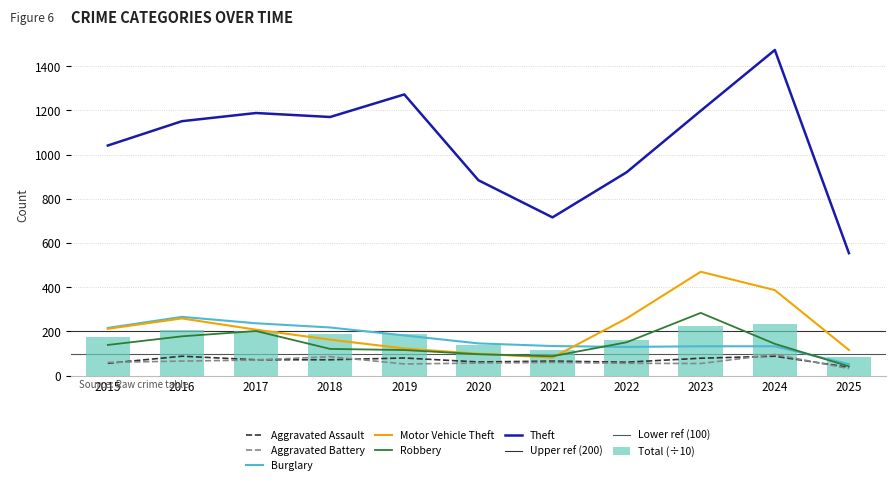

What is the difference between the maximum and second lowest values in the Burglary series?

136